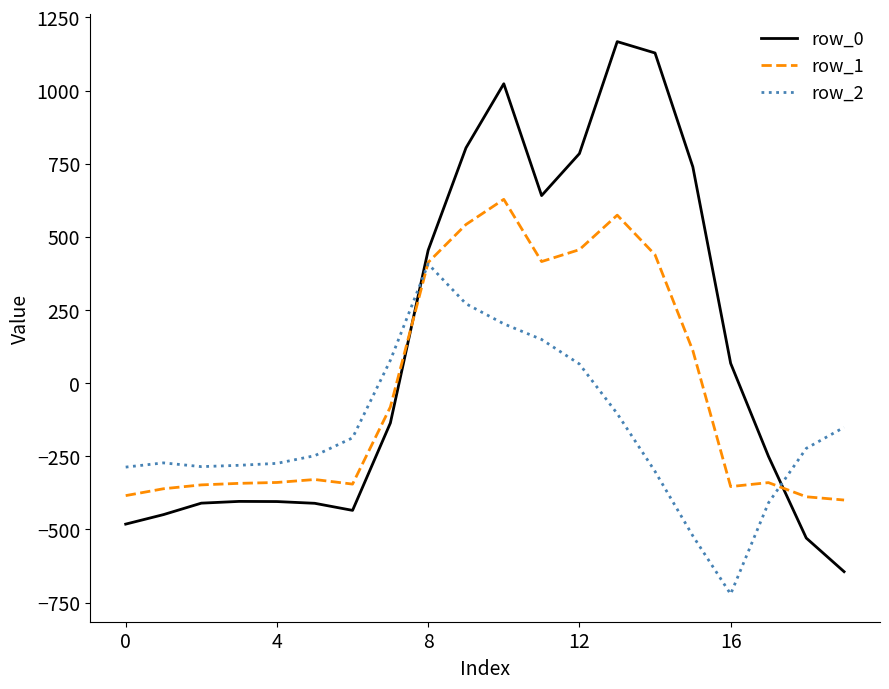

What is the maximum value for row_1?

628.1